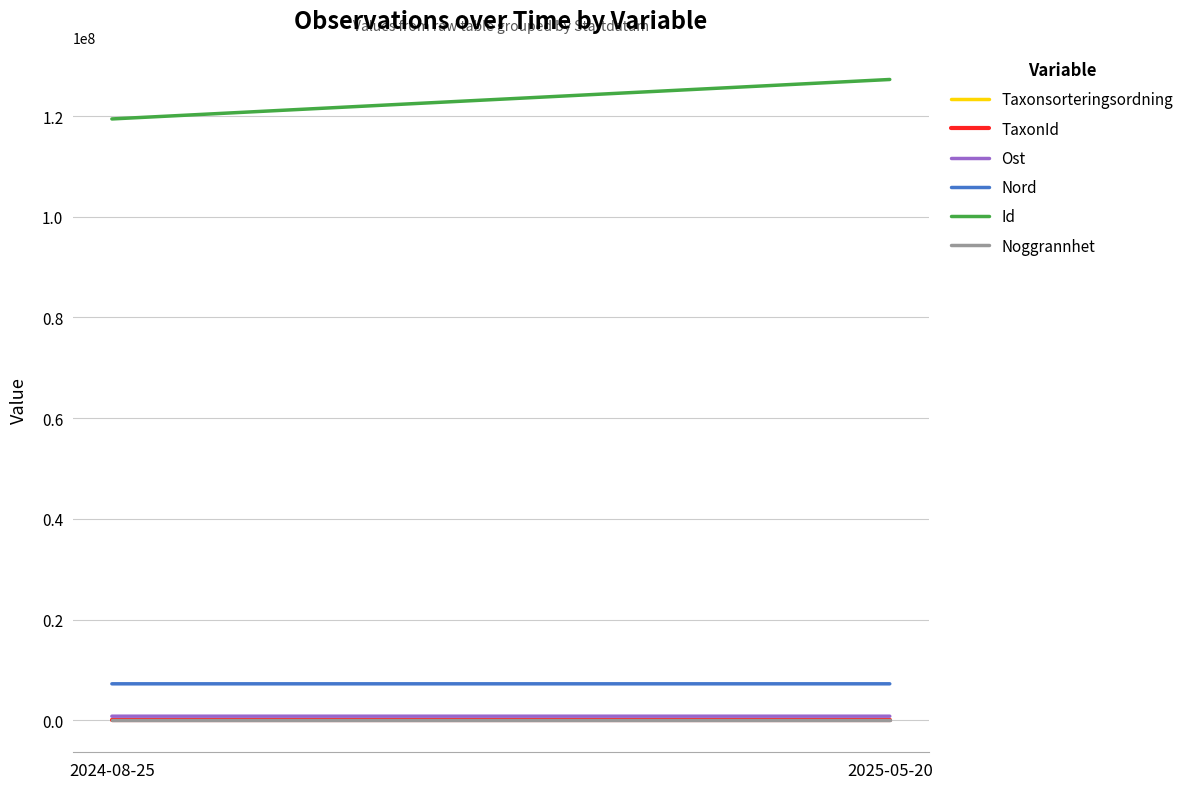

What is the difference between the Taxonsorteringsordning values at 2025-05-20 and 2024-08-25?

571